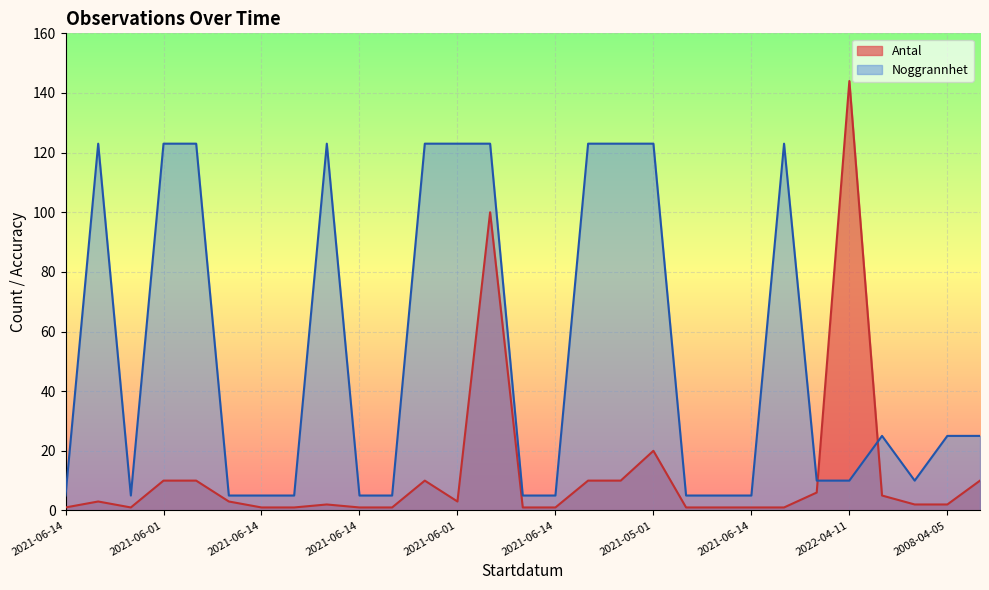

What is the maximum value for Antal?

144